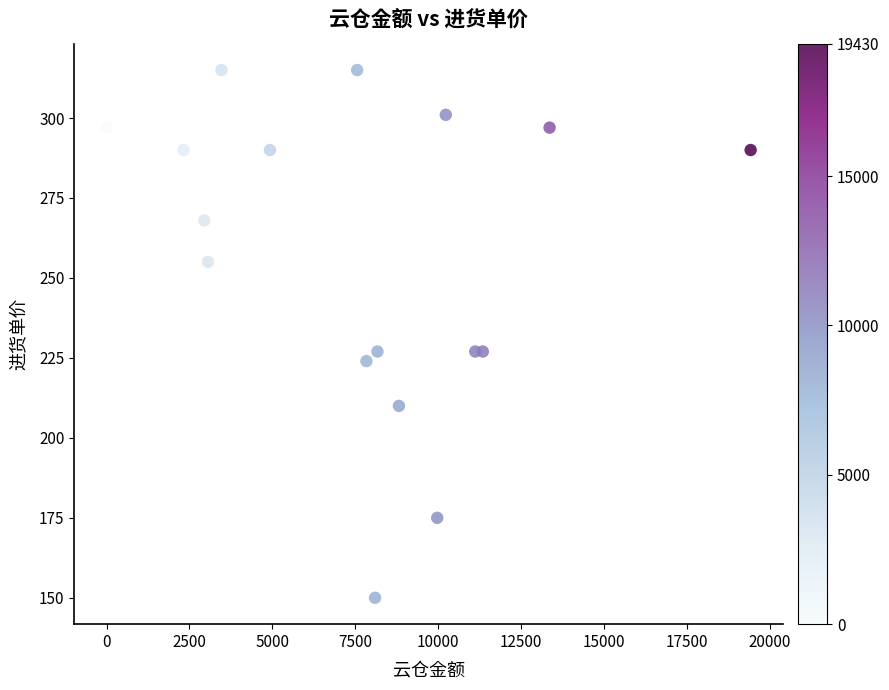

What is the range of X values (max minus min)?

19430